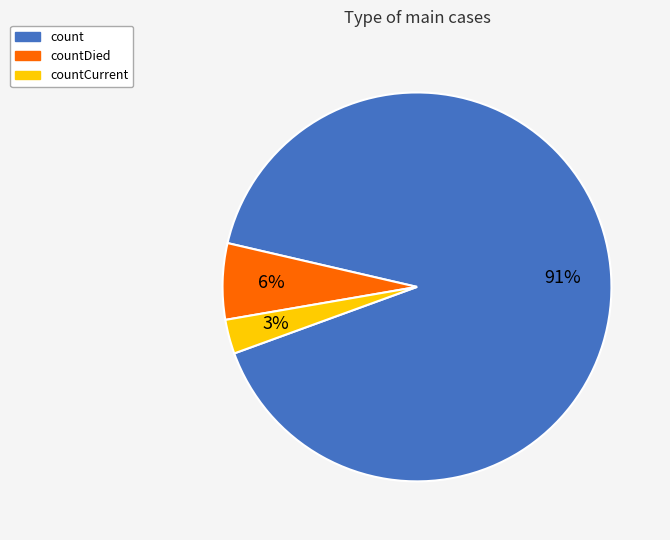

Do countCurrent and countDied together represent more than half of the pie?

No